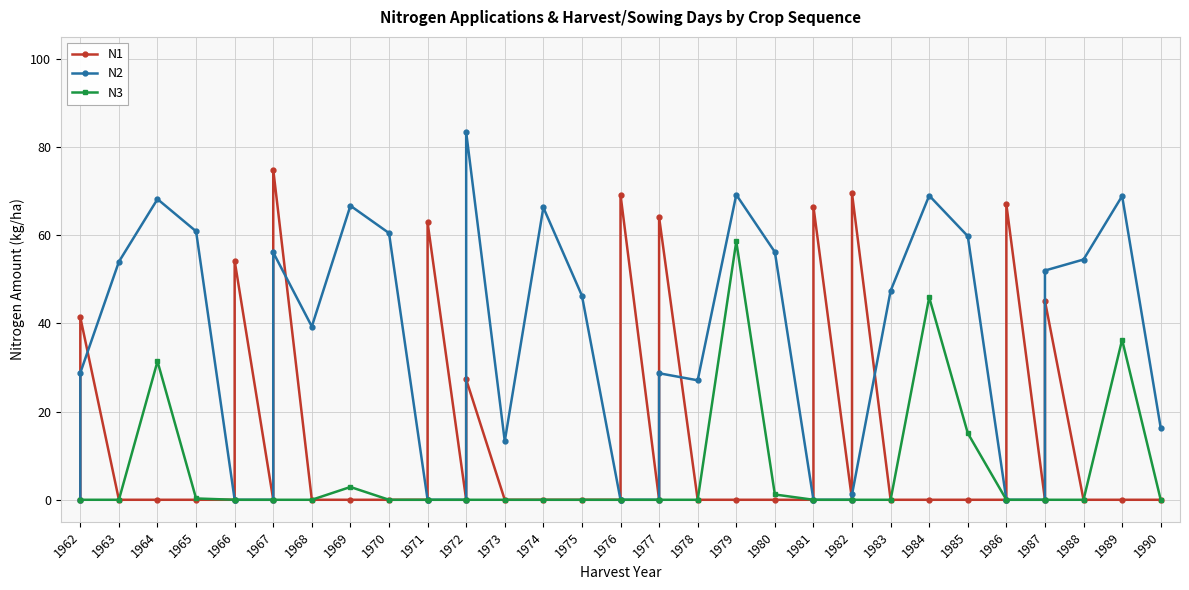

True or false: N2 and N3 cross at least once.

False